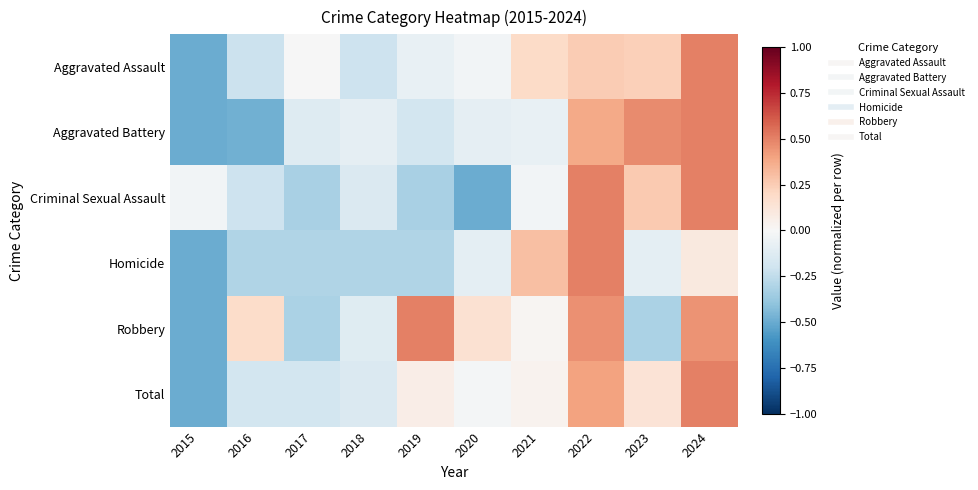

Which series changed the most between 2016 and 2023?

Aggravated Battery